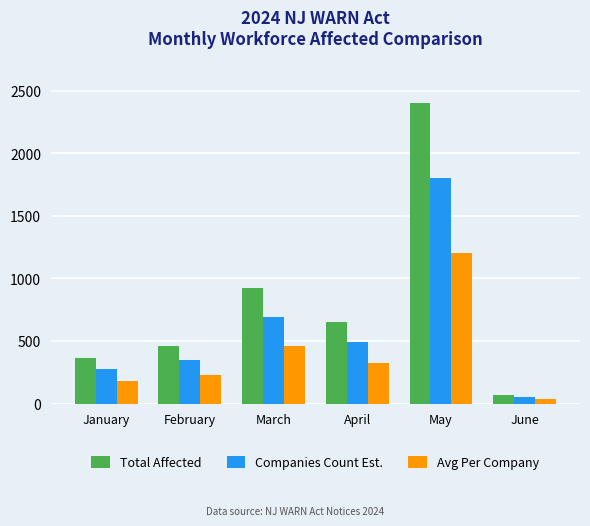

Which category has the highest value across all series?

May